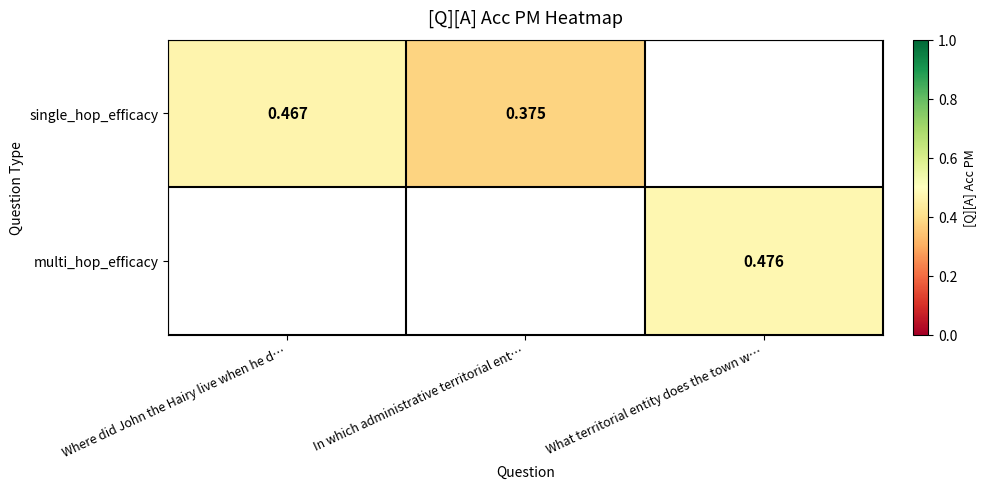

Is the value of multi_hop_efficacy at What territorial entity does the town w… greater than the value of single_hop_efficacy at Where did John the Hairy live when he d…?

Yes